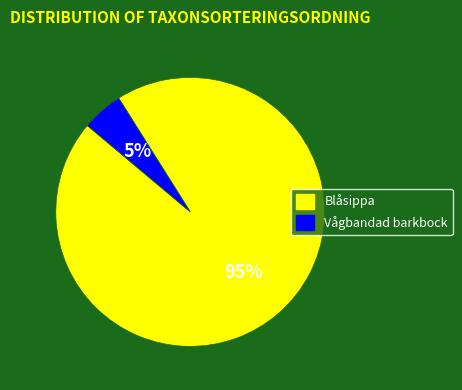

Count the number of slices in the pie.

2